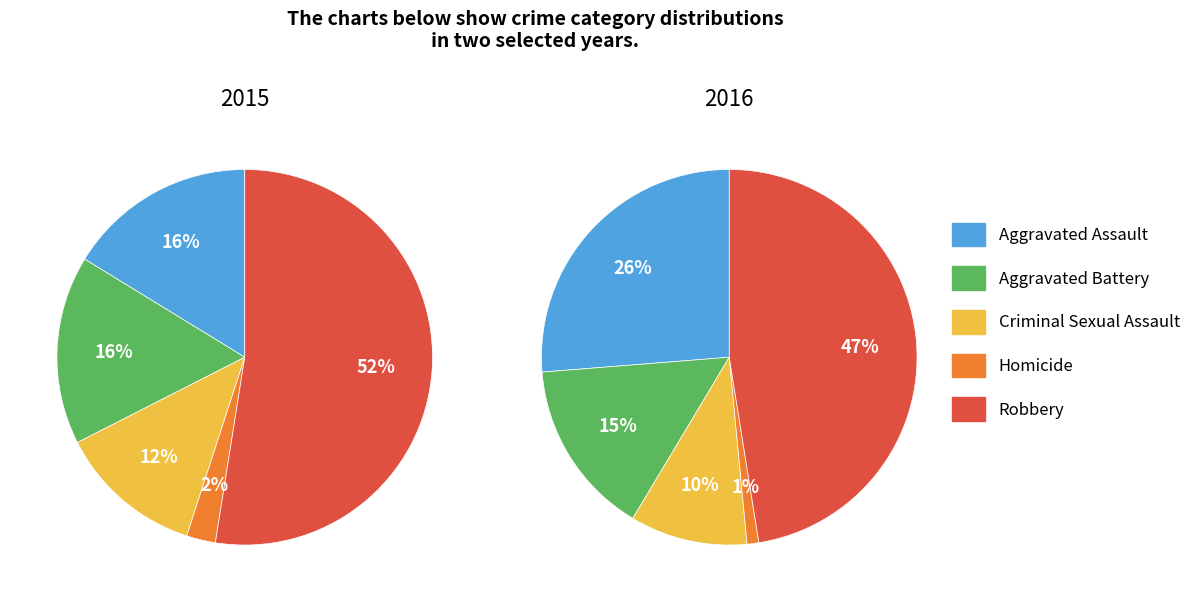

At Homicide, list the series in order from smallest to largest.

2016, 2015